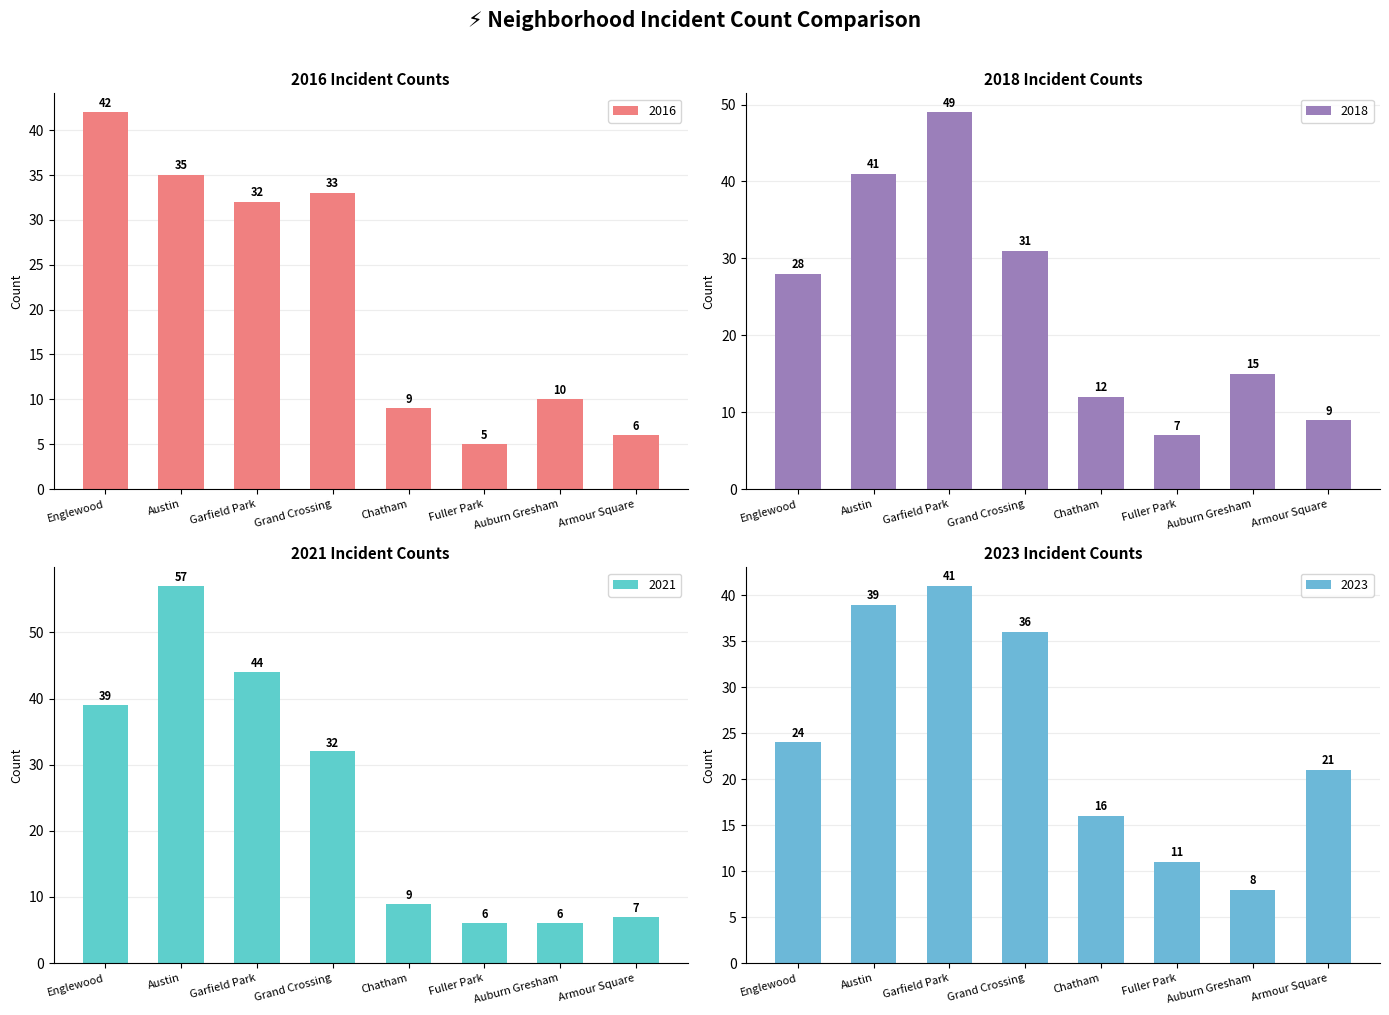

What is the sum of all 2016 values?

172